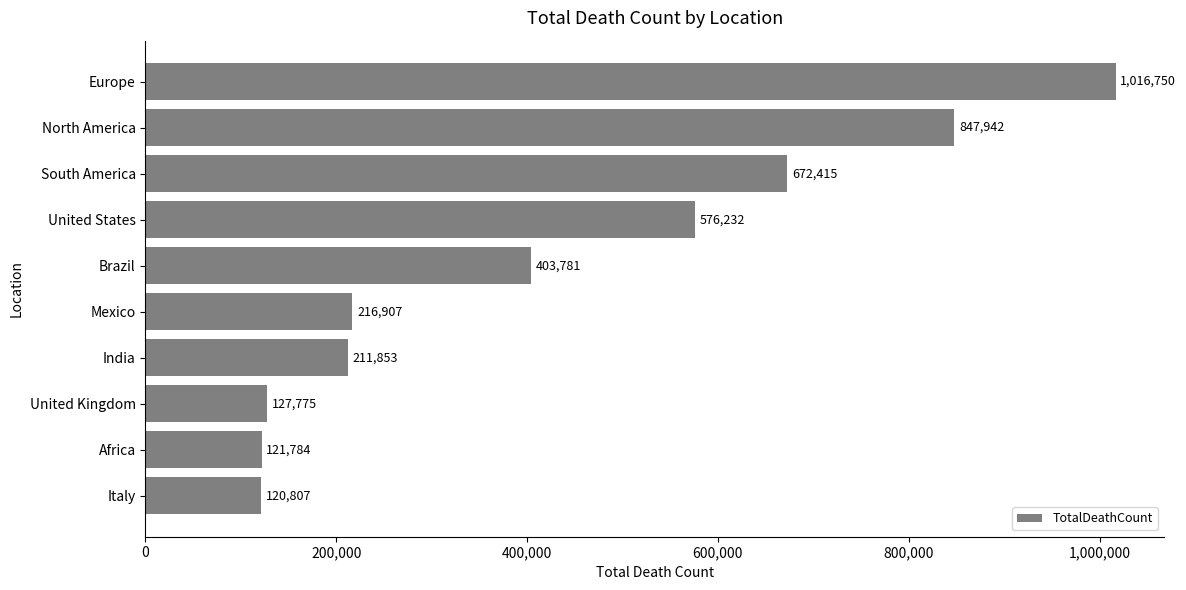

The value at India is 295656. True or false?

False